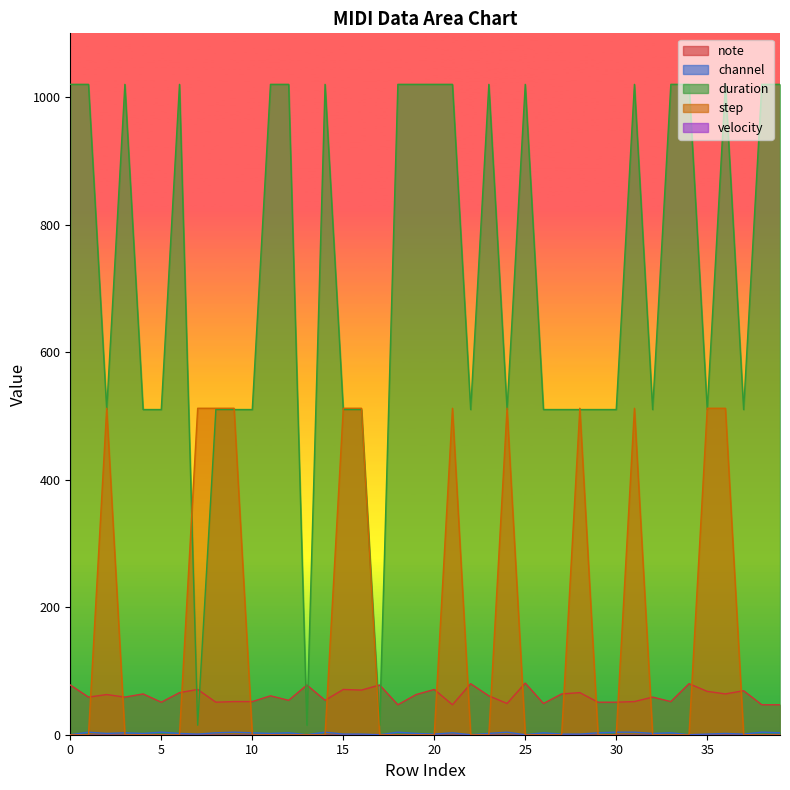

How many intersections are there between step and note?

16